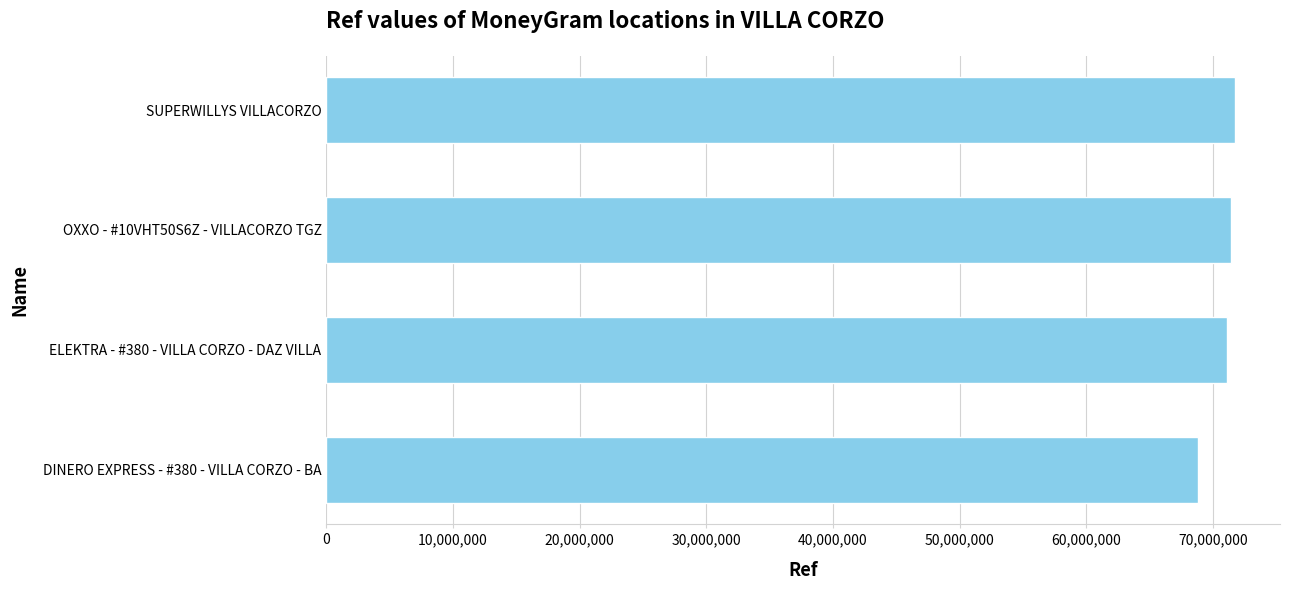

What is the maximum value shown in the chart?

71712301